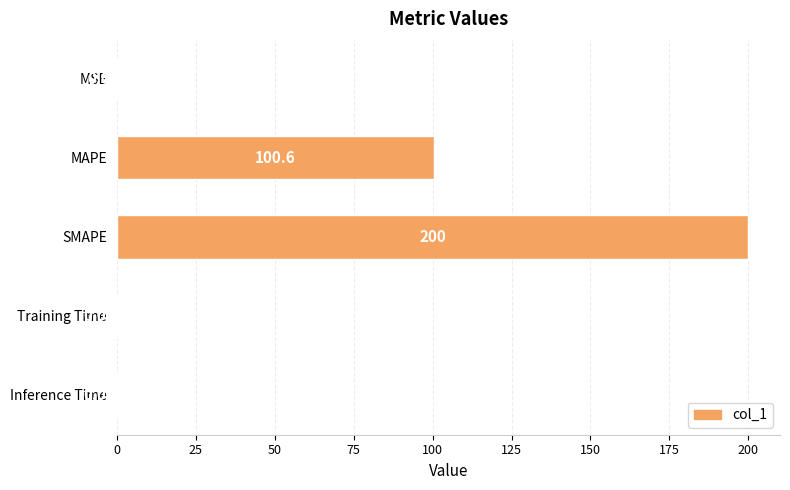

What is the sum of all values?

300.6